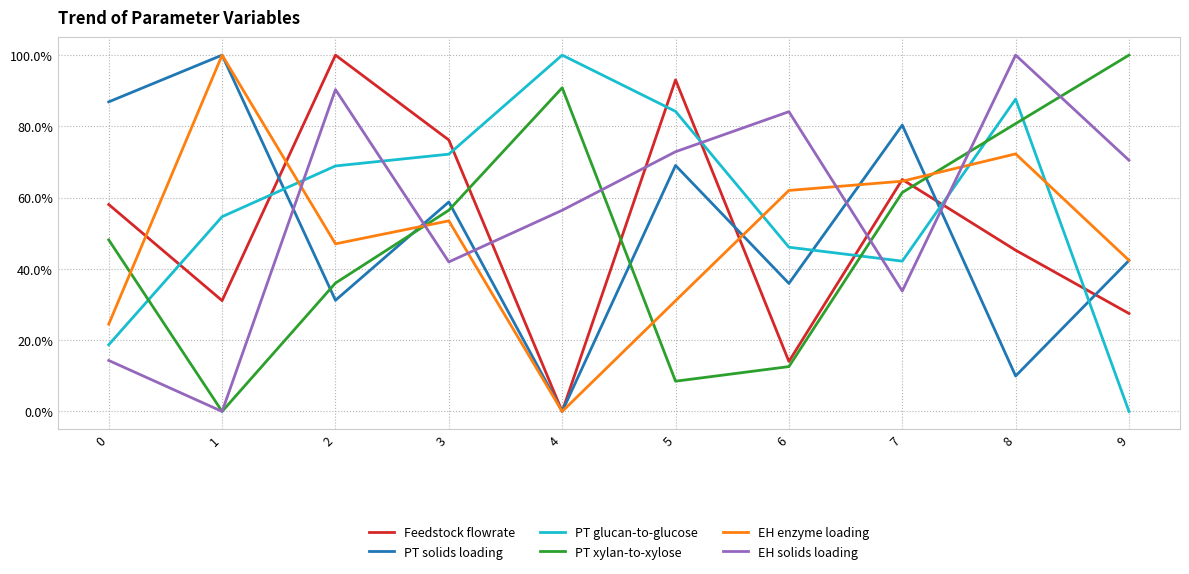

Reading right to left, what are all the values shown in this chart?

Feedstock flowrate: 9=0.3	8=0.5	7=0.7	6=0.1	5=0.9	4=0.0	3=0.8	2=1.0	1=0.3	0=0.6
PT solids loading: 9=0.4	8=0.1	7=0.8	6=0.4	5=0.7	4=0.0	3=0.6	2=0.3	1=1.0	0=0.9
PT glucan-to-glucose: 9=0.0	8=0.9	7=0.4	6=0.5	5=0.8	4=1.0	3=0.7	2=0.7	1=0.5	0=0.2
PT xylan-to-xylose: 9=1.0	8=0.8	7=0.6	6=0.1	5=0.1	4=0.9	3=0.6	2=0.4	1=0.0	0=0.5
EH enzyme loading: 9=0.4	8=0.7	7=0.6	6=0.6	5=0.3	4=0.0	3=0.5	2=0.5	1=1.0	0=0.2
EH solids loading: 9=0.7	8=1.0	7=0.3	6=0.8	5=0.7	4=0.6	3=0.4	2=0.9	1=0.0	0=0.1